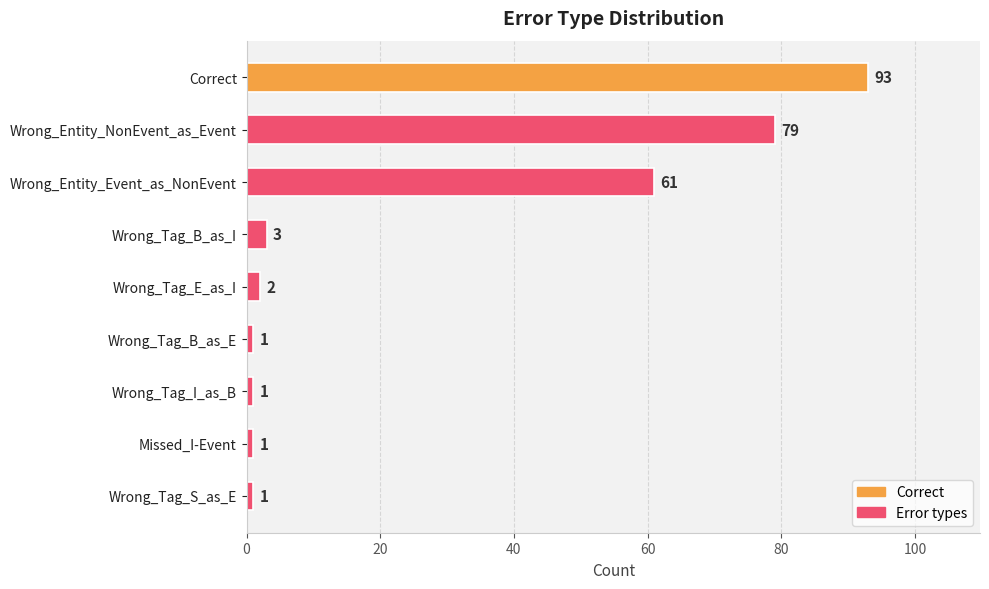

What is the average value?

27